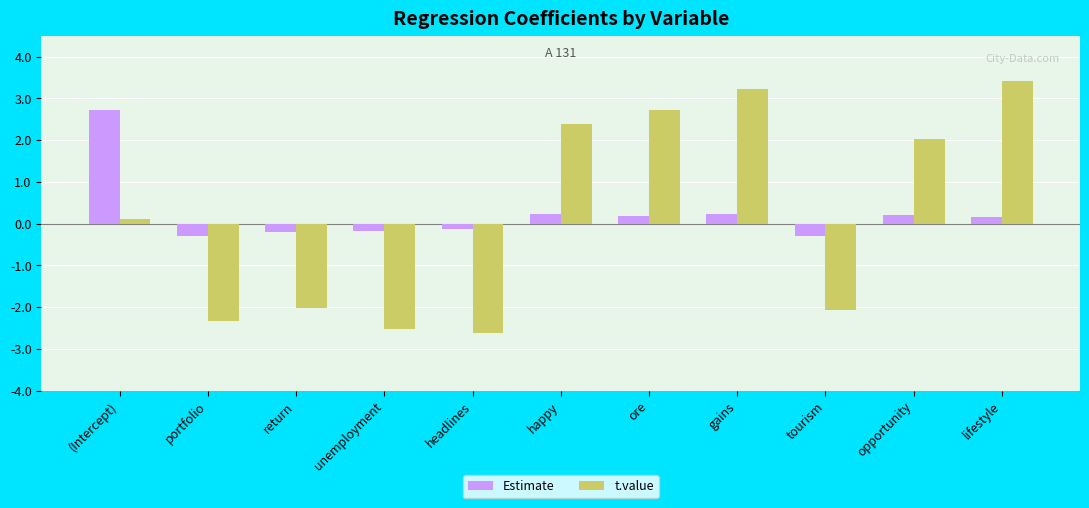

Which series has the largest range (max minus min)?

t.value